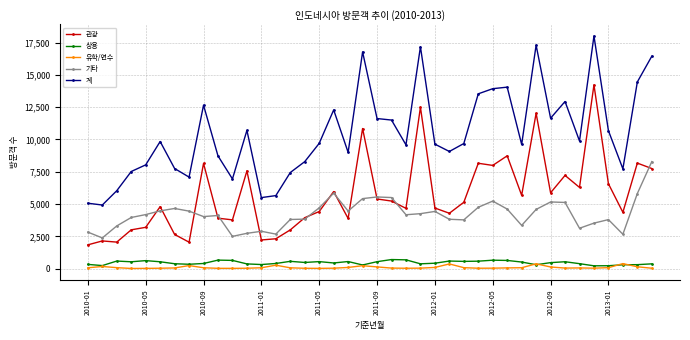

How many values in the 관광 series are below 5135?

20